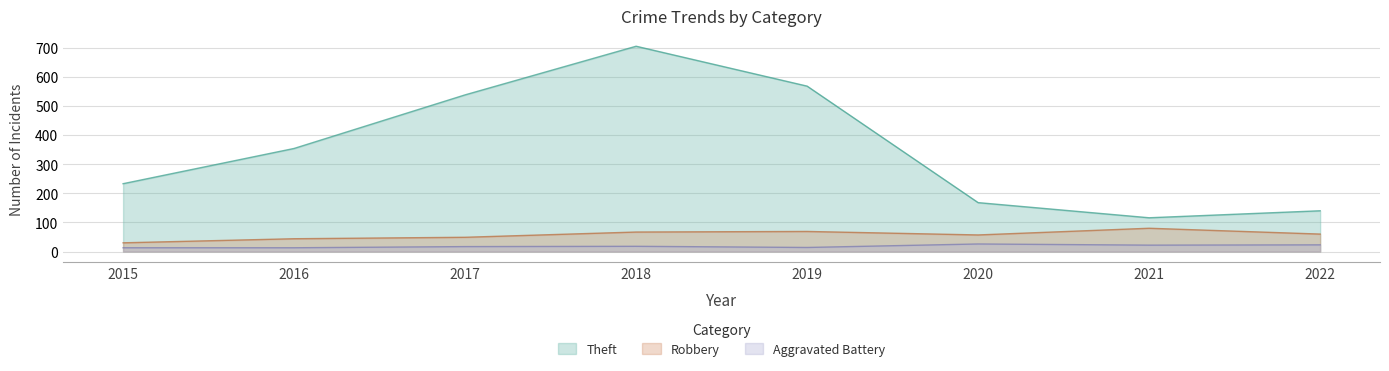

At which label does Theft first exceed 354?

2017